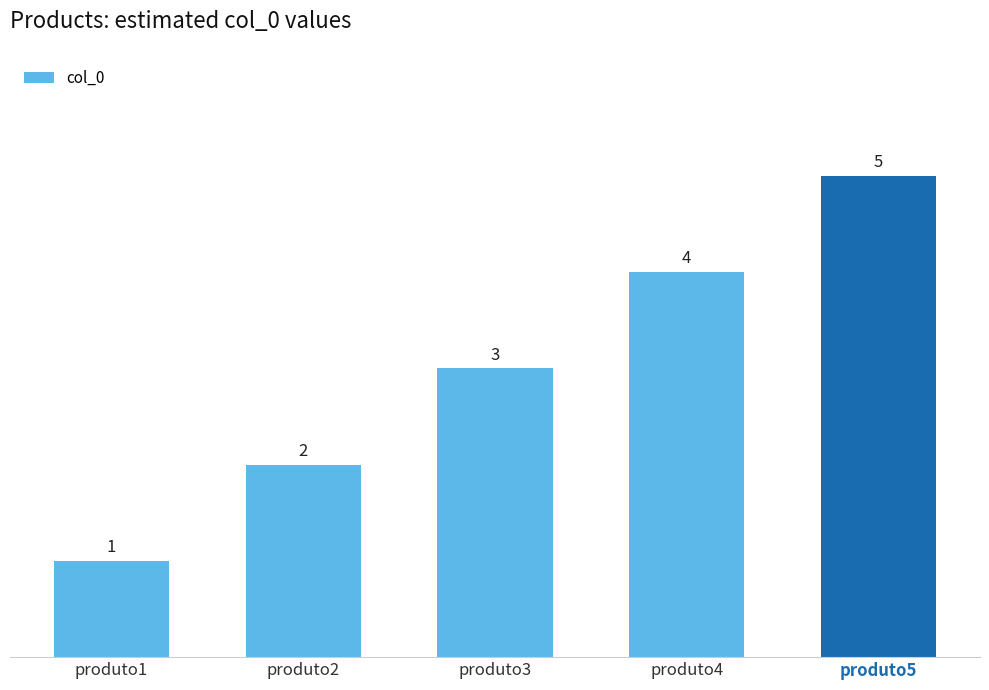

Count the values in the range 2 to 4.

3